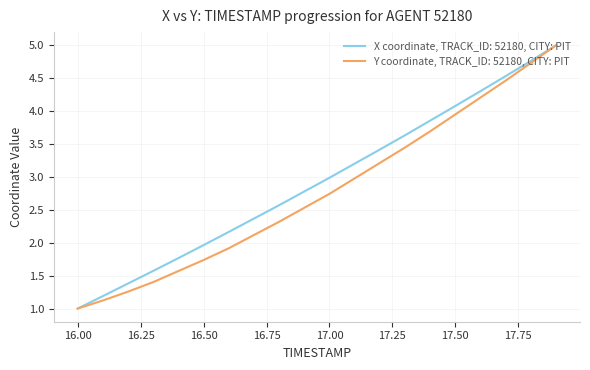

Rank the series by their average value, from highest to lowest.

X coordinate, TRACK_ID: 52180, CITY: PIT, Y coordinate, TRACK_ID: 52180, CITY: PIT